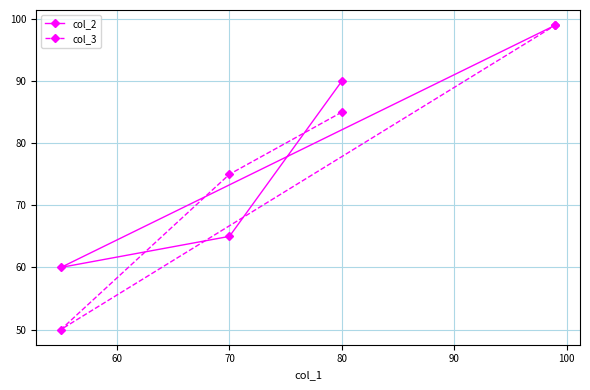

What value does the col_3 series have at 70, to the nearest 5?

75